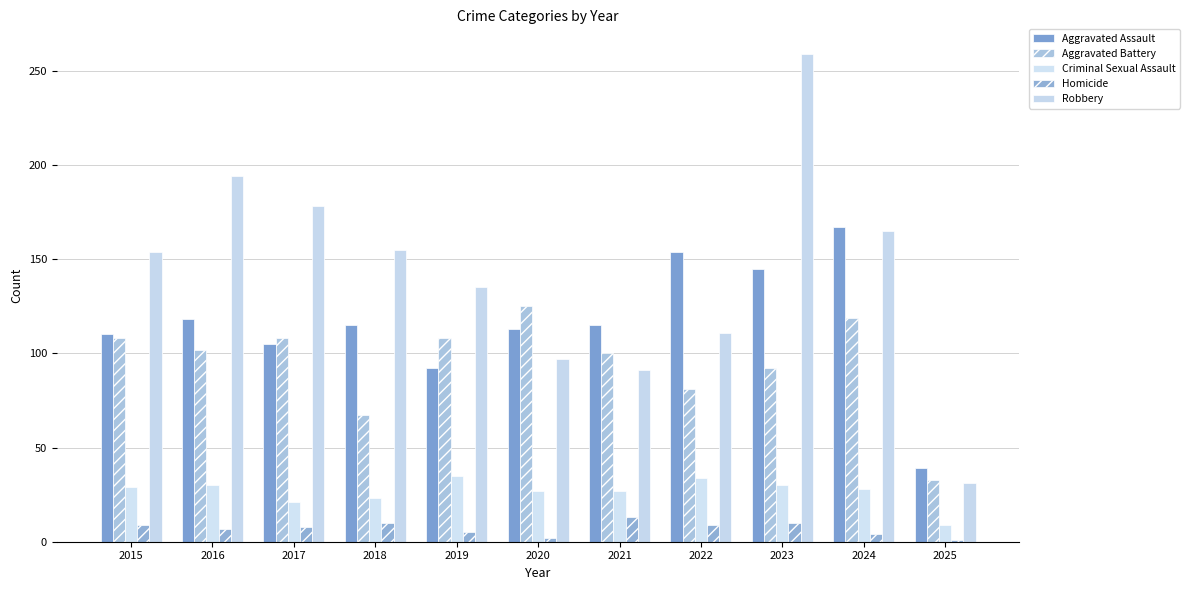

Reading left to right, transcribe all the data shown in this chart.

Aggravated Assault: 110	118	105	115	92	113	115	154	145	167	39
Aggravated Battery: 108	102	108	67	108	125	100	81	92	119	33
Criminal Sexual Assault: 29	30	21	23	35	27	27	34	30	28	9
Homicide: 9	7	8	10	5	2	13	9	10	4	1
Robbery: 154	194	178	155	135	97	91	111	259	165	31